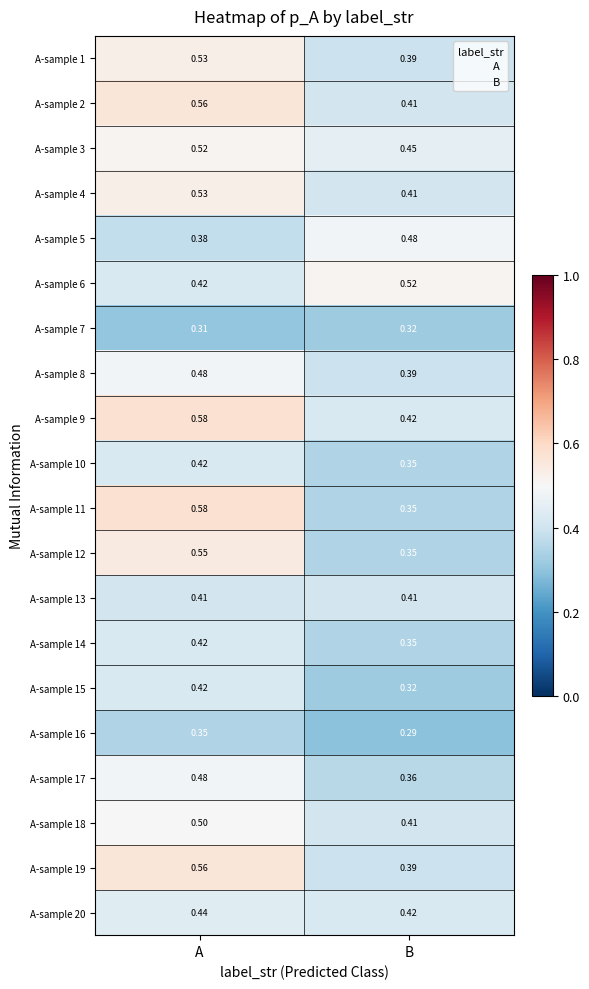

Where is A-sample 3 nearest to the value 0?

B